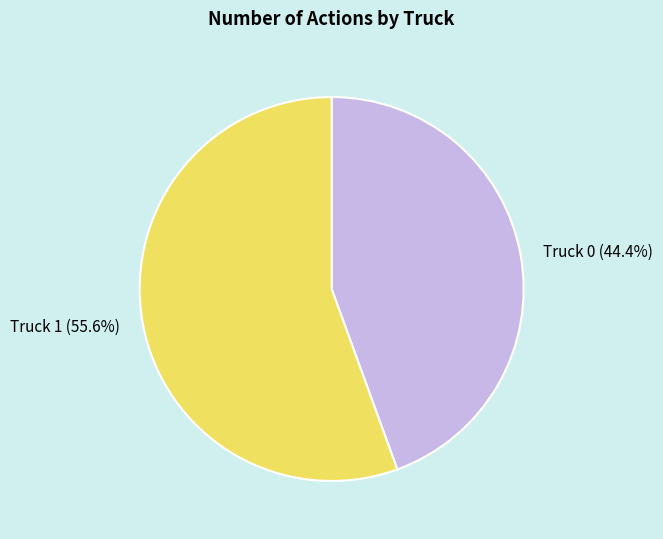

How many slices are in this pie chart?

2